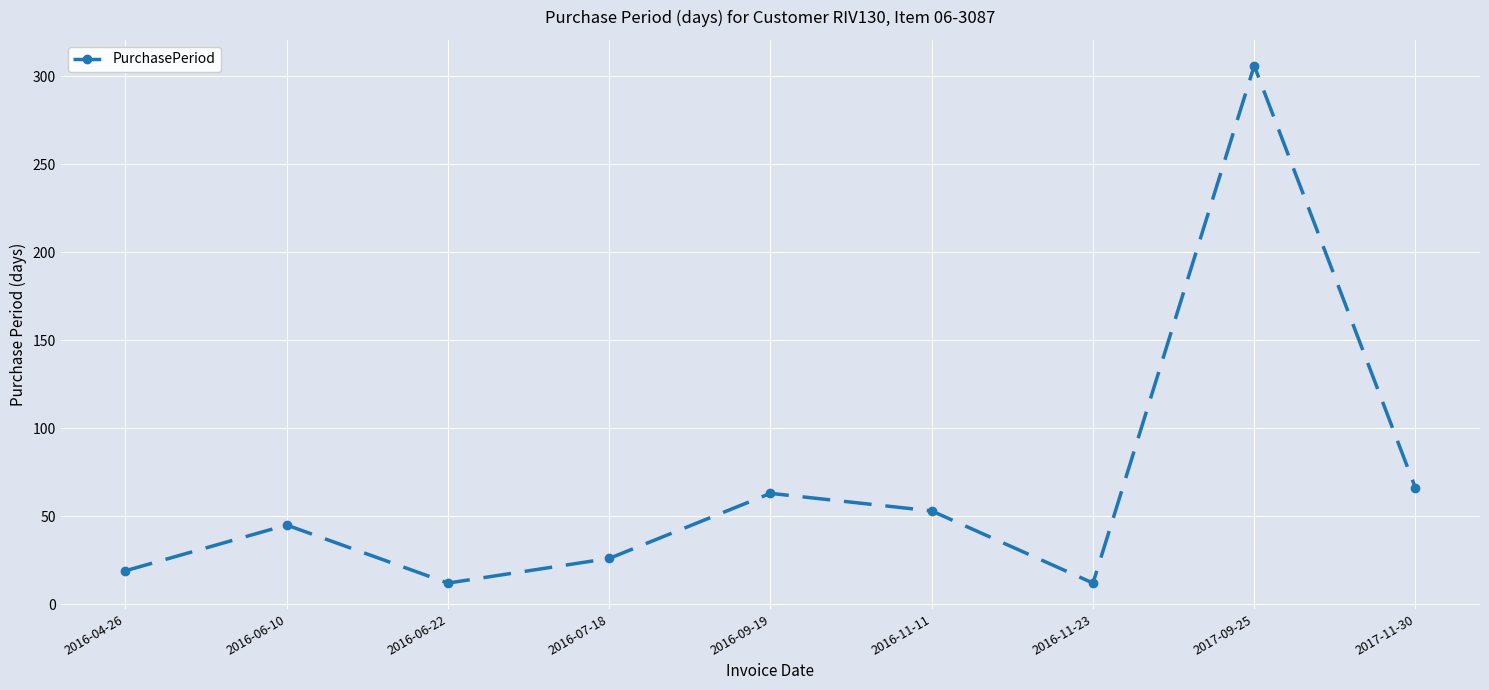

What is the ratio of the value at 2017-11-30 to the value at 2016-06-10?

1.5